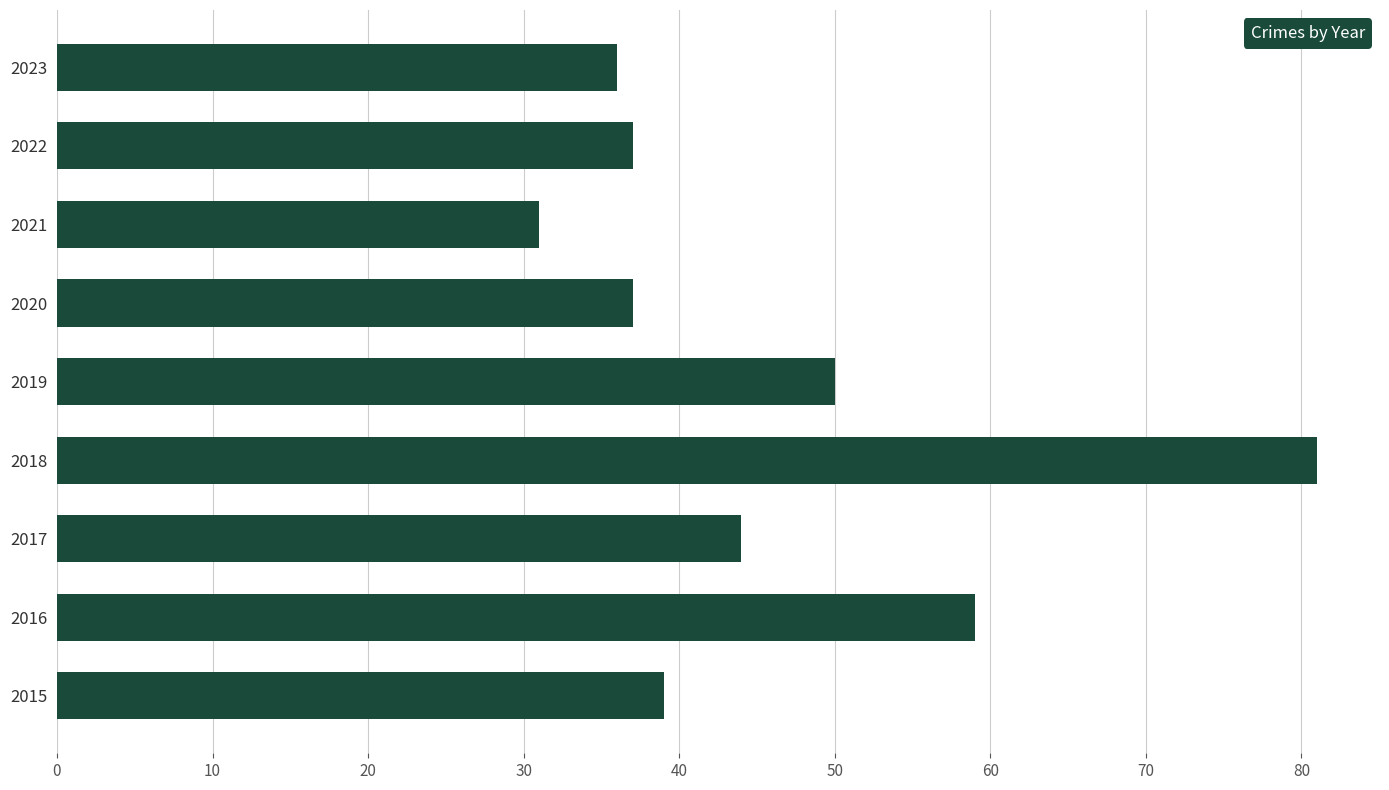

What is the difference between the values at 2015 and 2021?

8